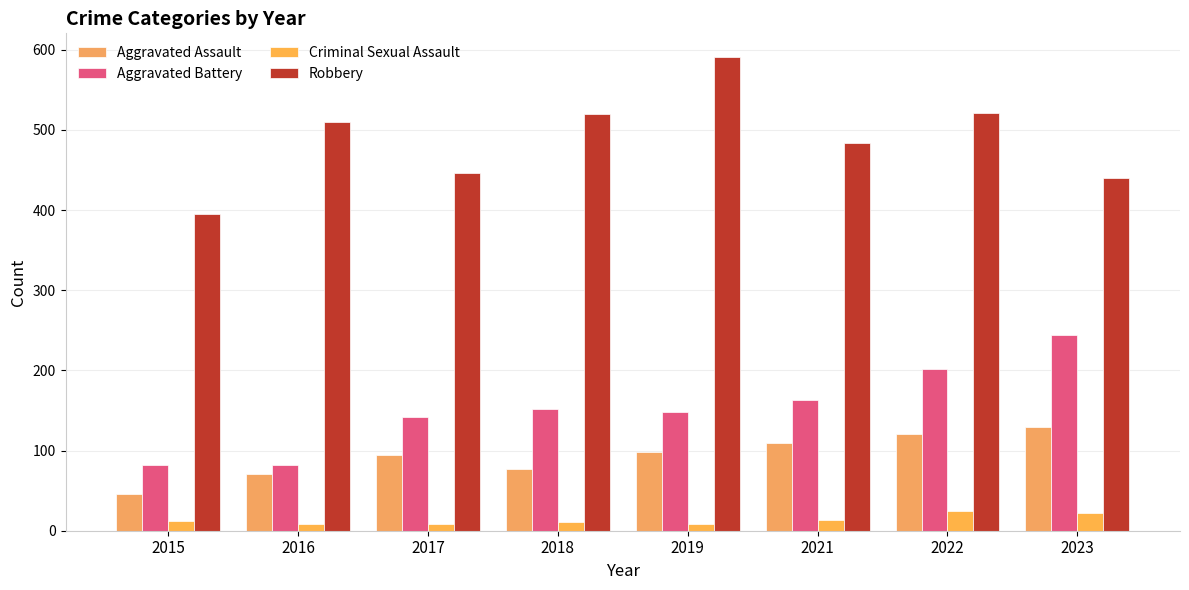

The value of Criminal Sexual Assault at 2022 is 24. True or false?

True